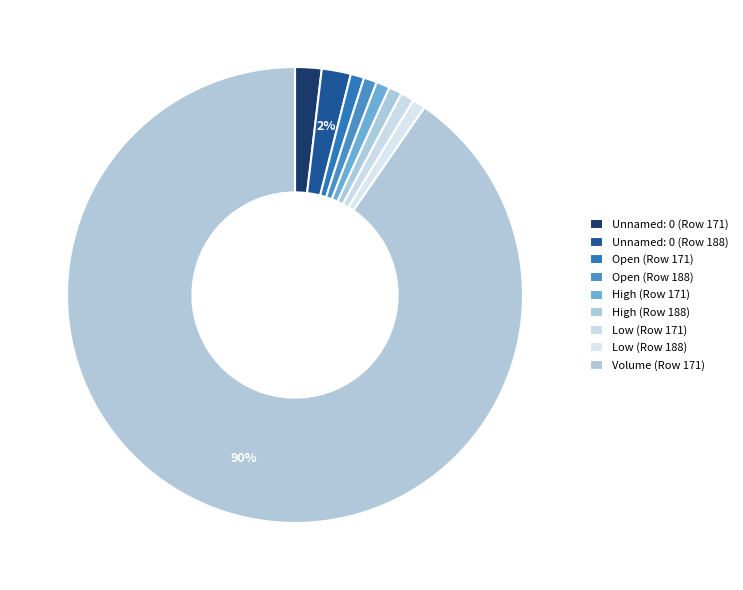

How many slices are in this pie chart?

9